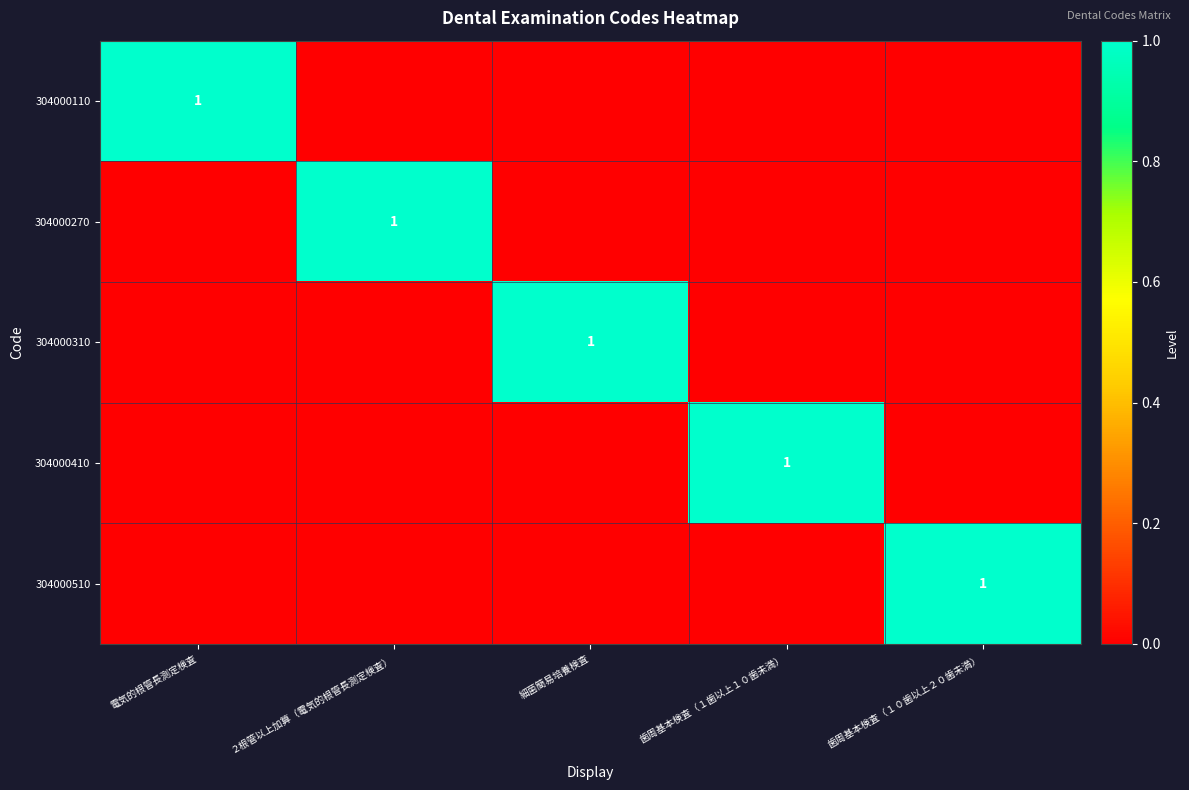

What is the spread (max minus min) of values at ２根管以上加算（電気的根管長測定検査）?

1